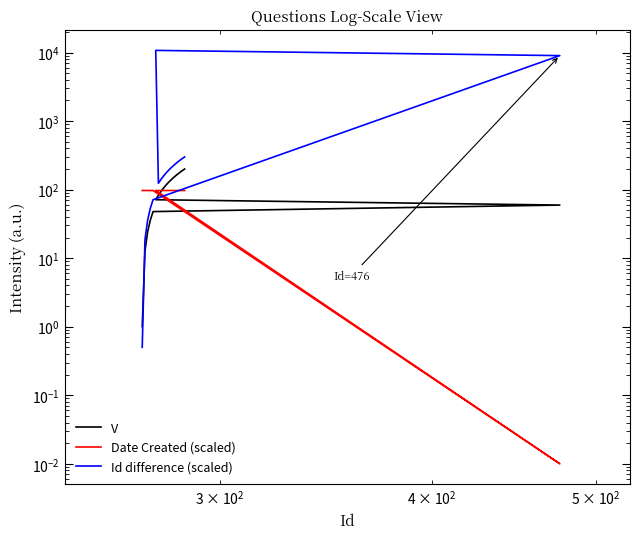

Rank the series by their maximum value, from highest to lowest.

Id difference (scaled), V, Date Created (scaled)